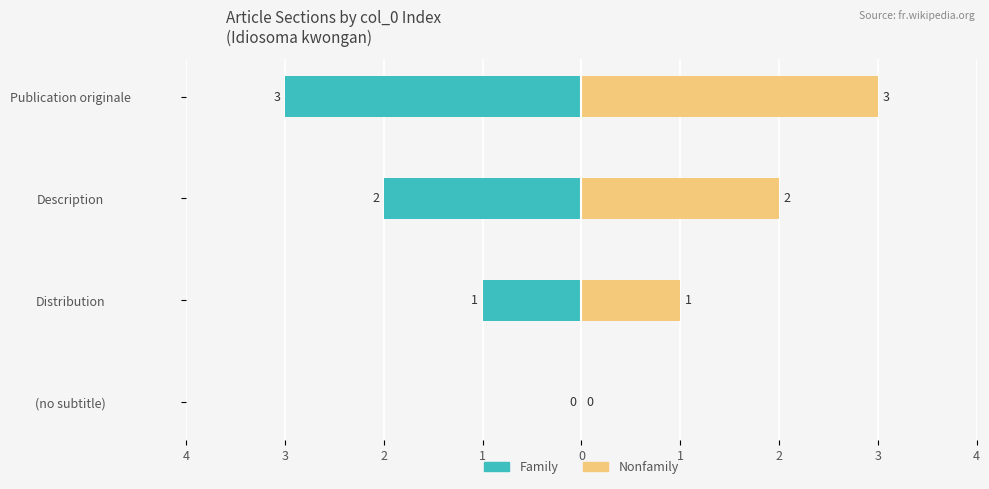

How many groups of bars are there?

4